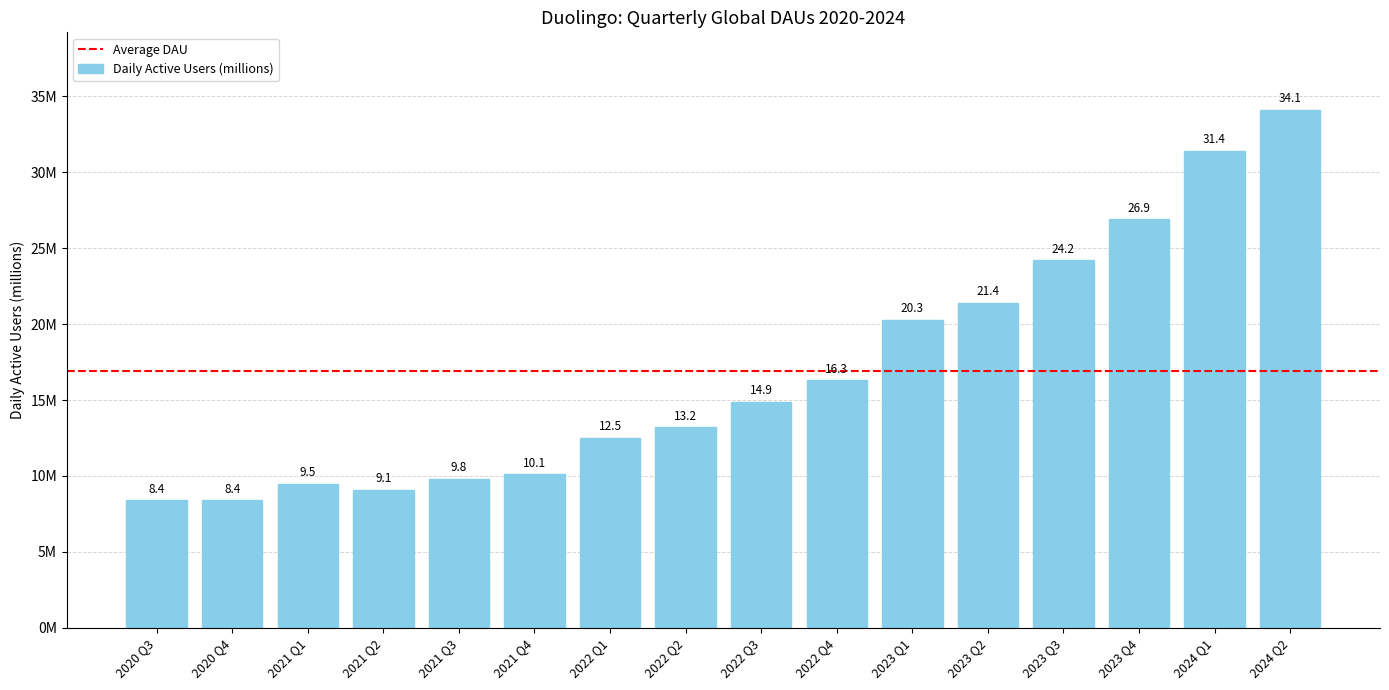

Between 2022 Q2 and 2024 Q1, which is larger?

2024 Q1